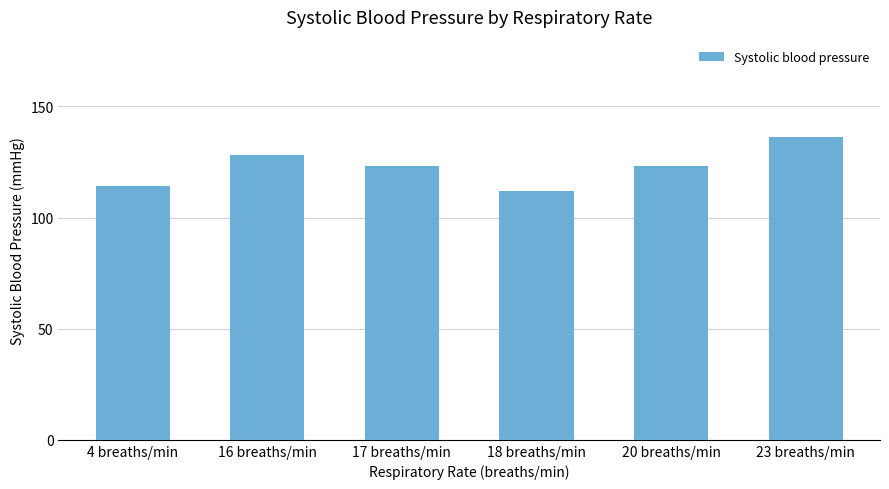

Reading right to left, extract all data points from this chart.

136	123	112	123	128	114